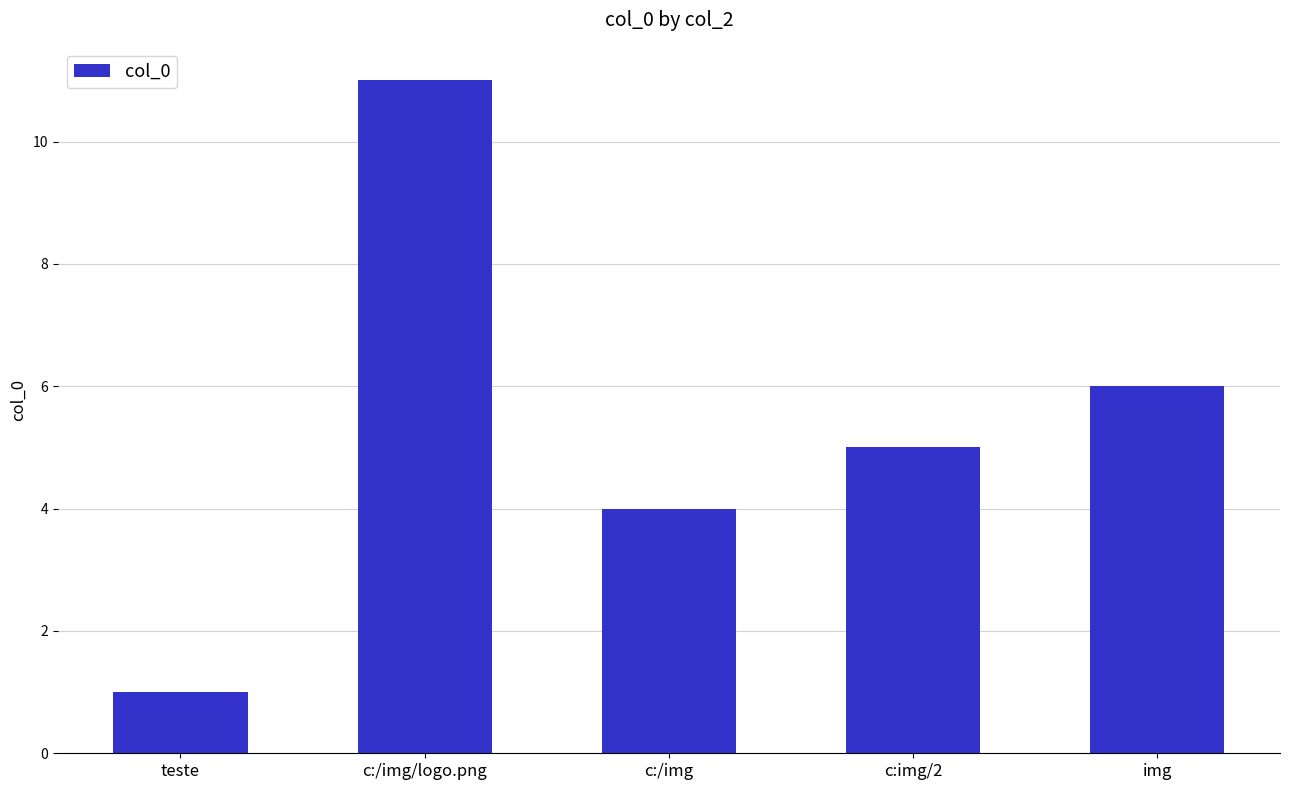

Reading right to left, what are all the values shown in this chart?

img=6	c:img/2=5	c:/img=4	c:/img/logo.png=11	teste=1